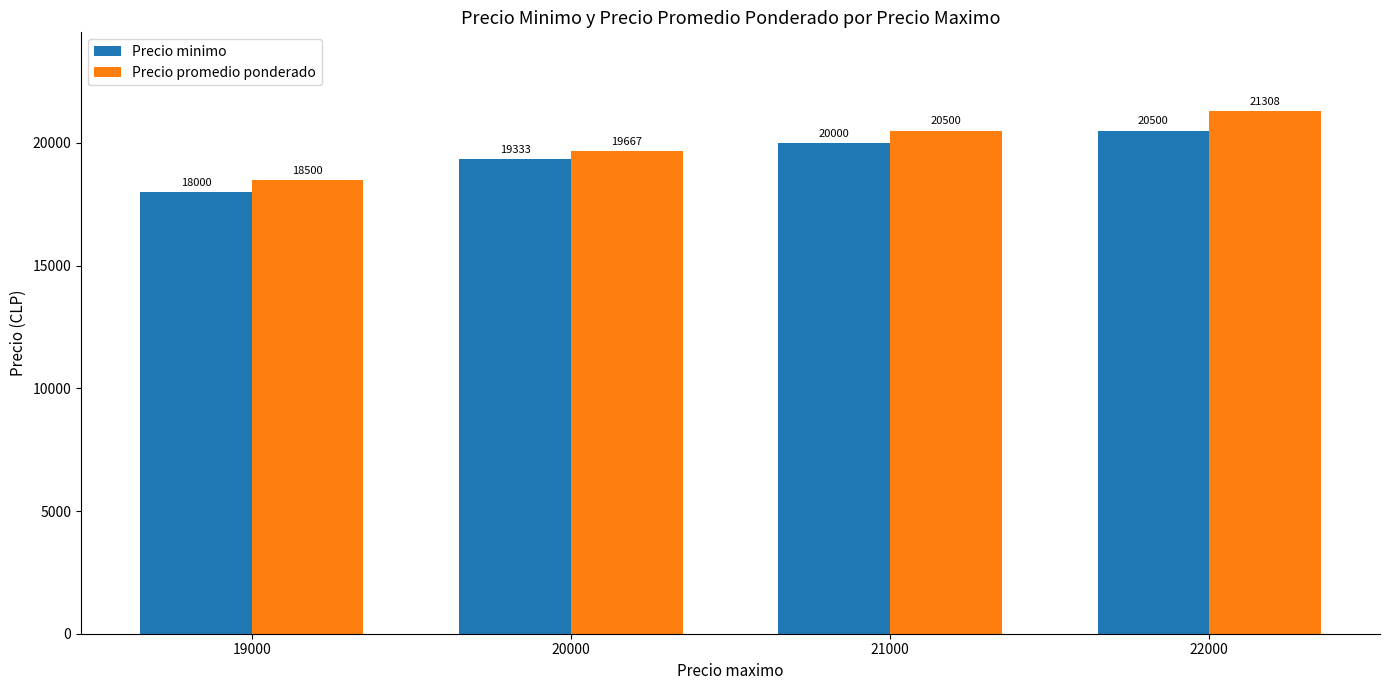

What is the difference between the highest and lowest values at 21000?

500